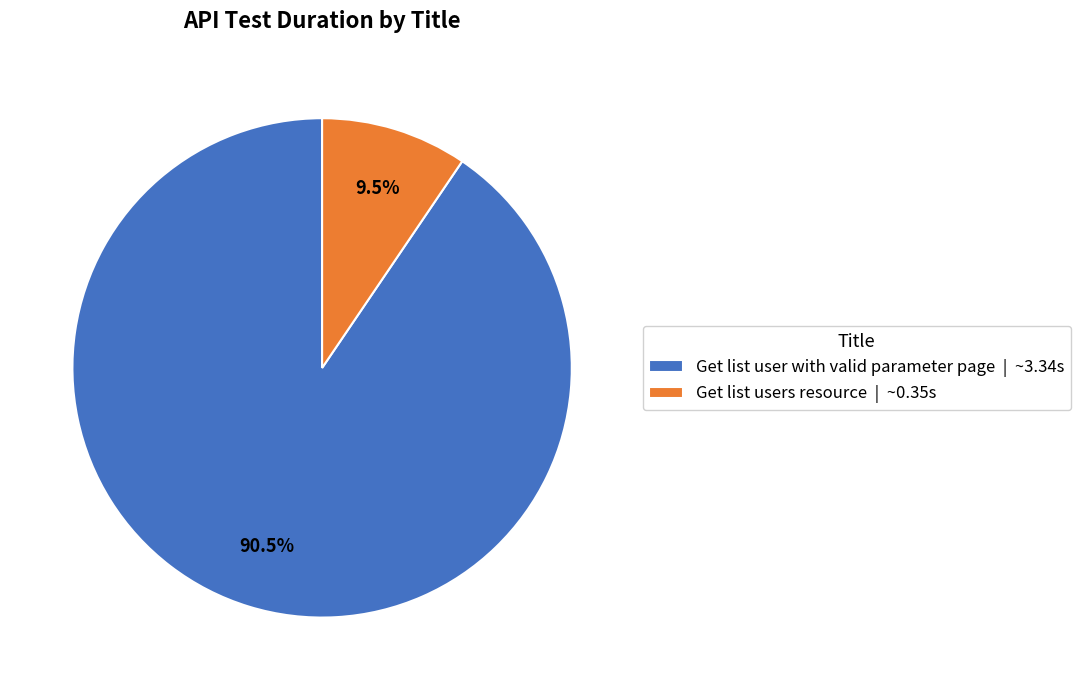

Which category has the smallest portion of the pie?

Get list users resource